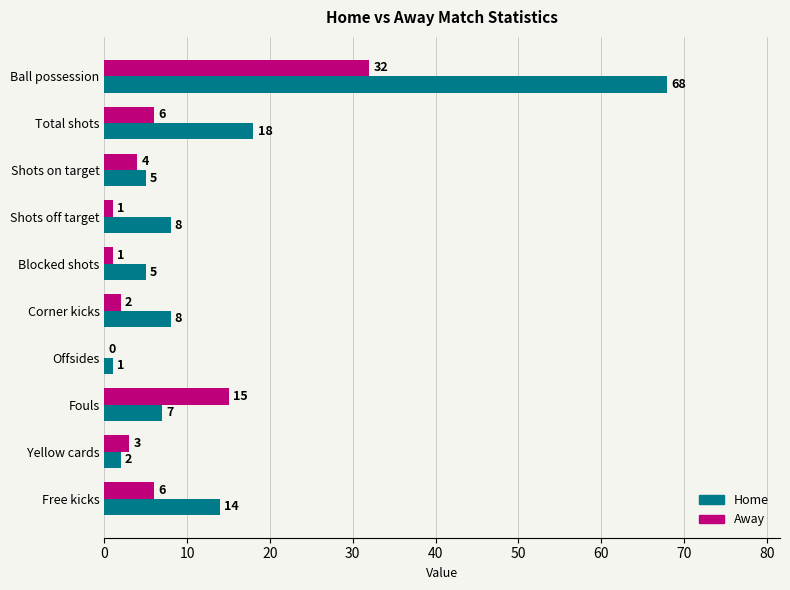

Which label corresponds to the largest value in the chart?

Ball possession